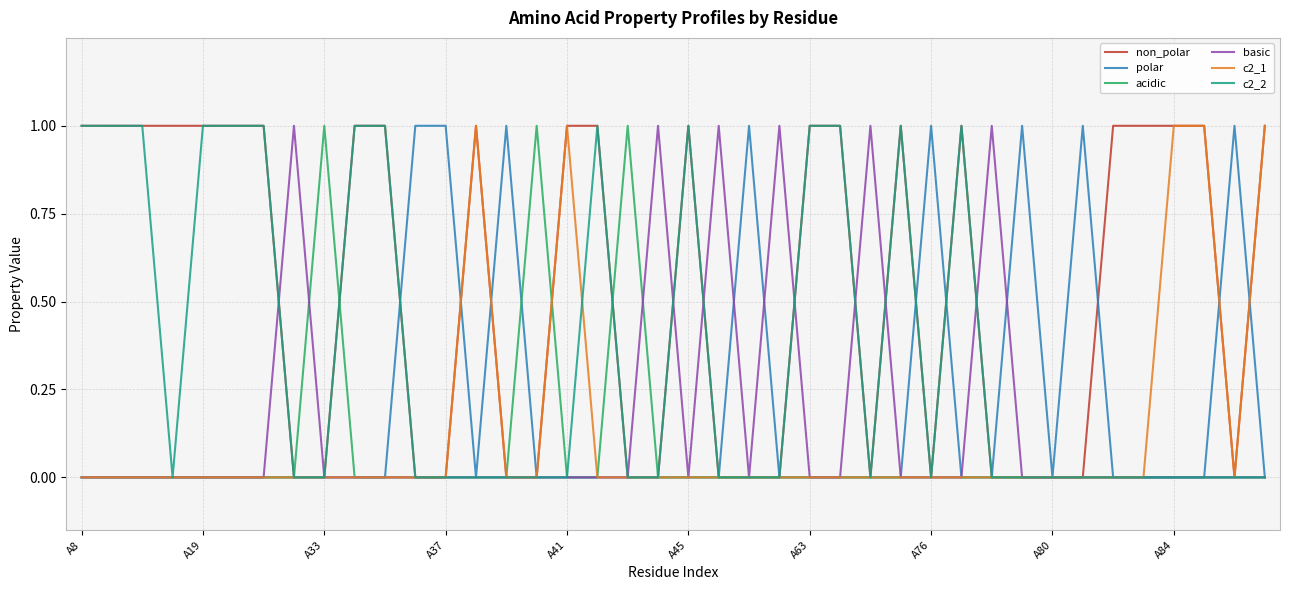

What are all the series names shown in the legend?

non_polar, polar, acidic, basic, c2_1, c2_2